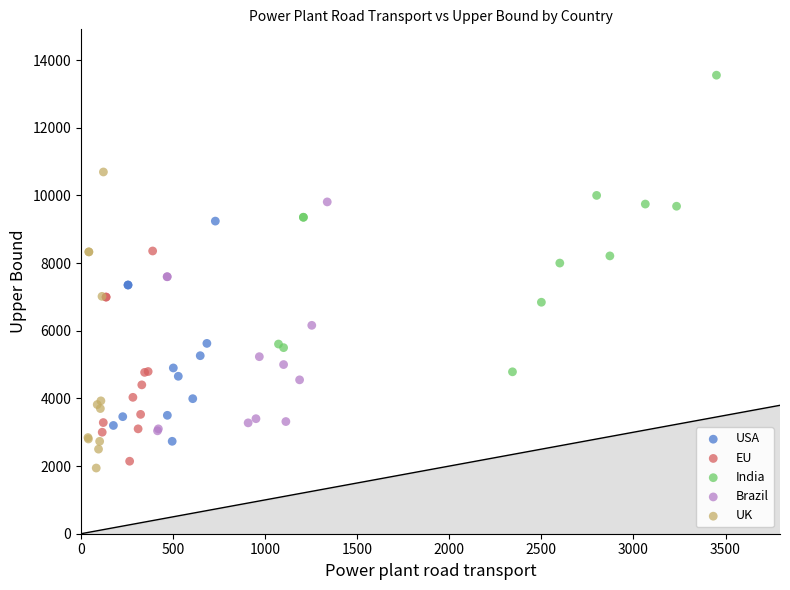

Which series reaches the maximum Y coordinate?

India